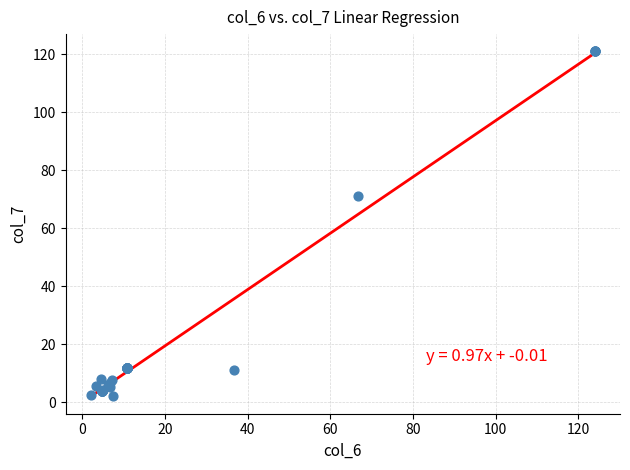

What Y value in the scatter plot is closest to 61?

71.3